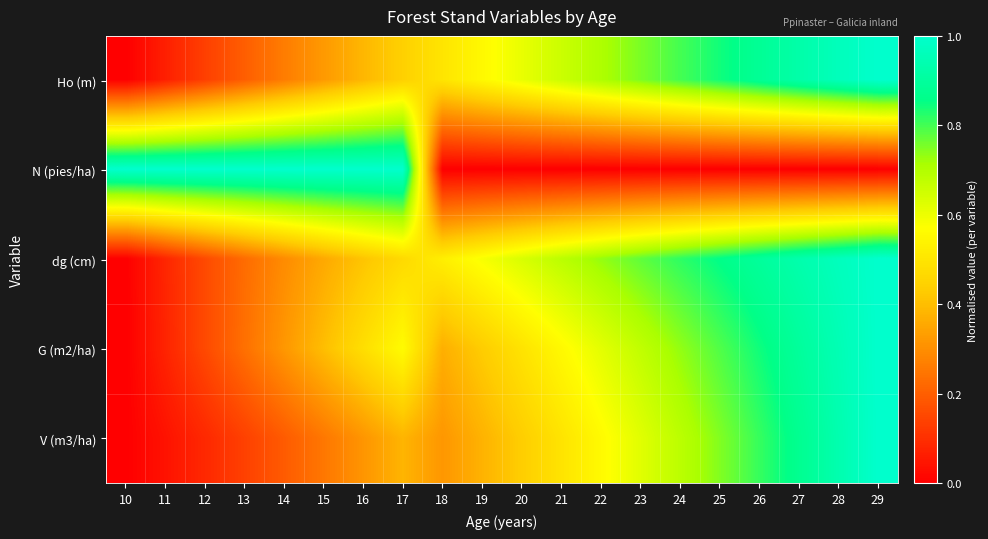

How many categories are shown in the chart?

20